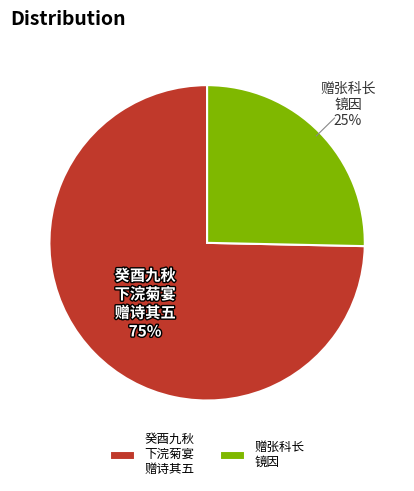

Which category has the smallest portion of the pie?

赠张科长 镜因